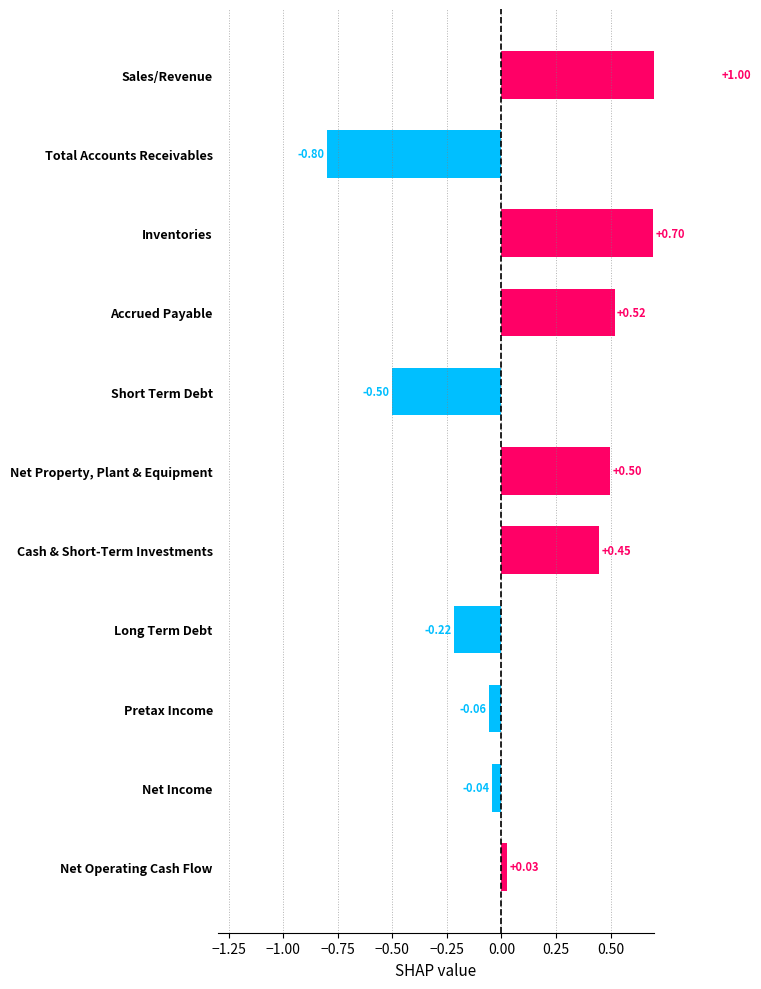

Which has a higher value, Long Term Debt or Net Property, Plant & Equipment?

Net Property, Plant & Equipment